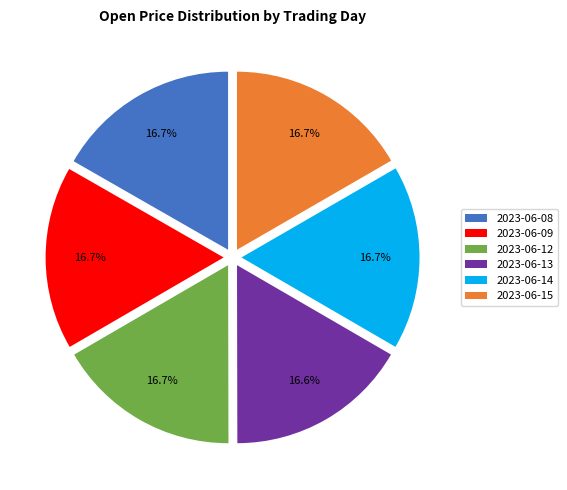

Approximately how many times larger is the value at 2023-06-14 compared to 2023-06-08?

1.0